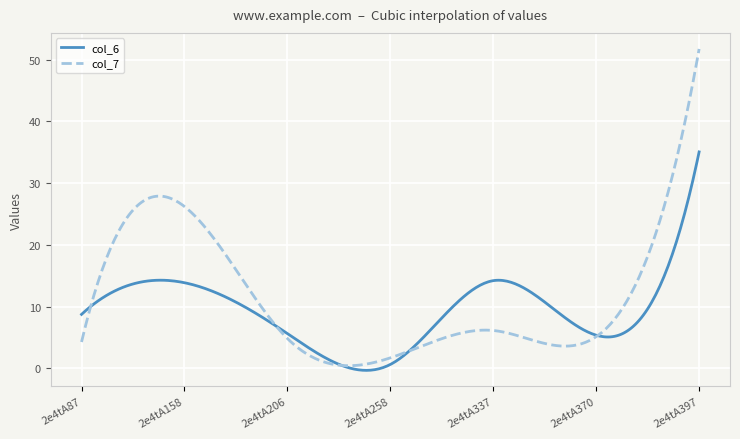

In col_7, how many points are higher than both neighbors (excluding endpoints)?

2